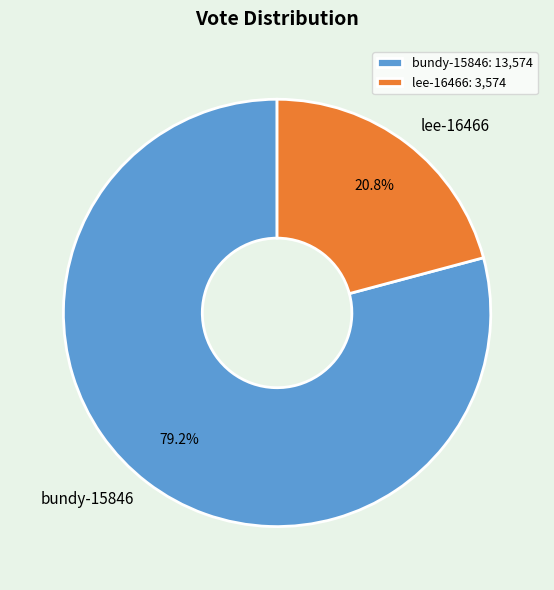

Which category has the biggest portion of the pie?

bundy-15846